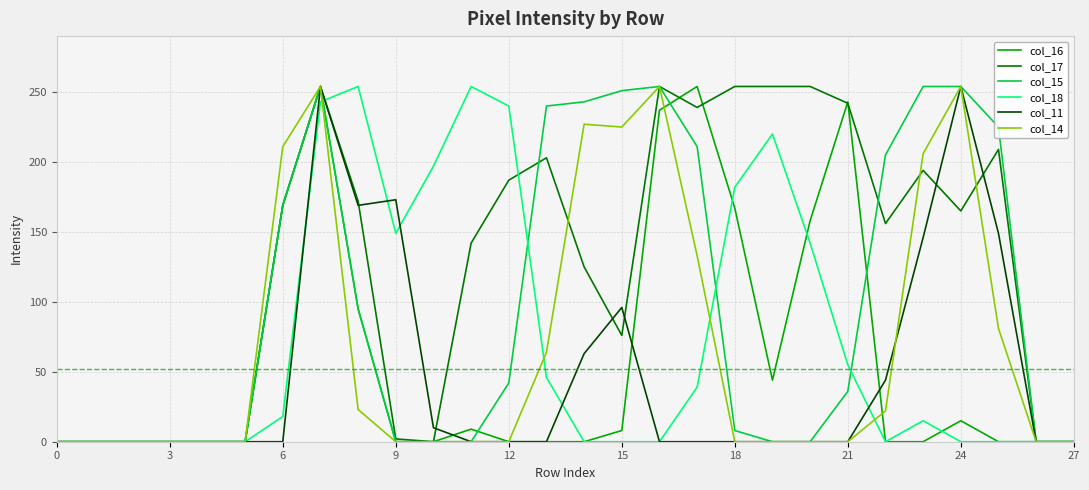

What is the maximum value shown in the chart?

254